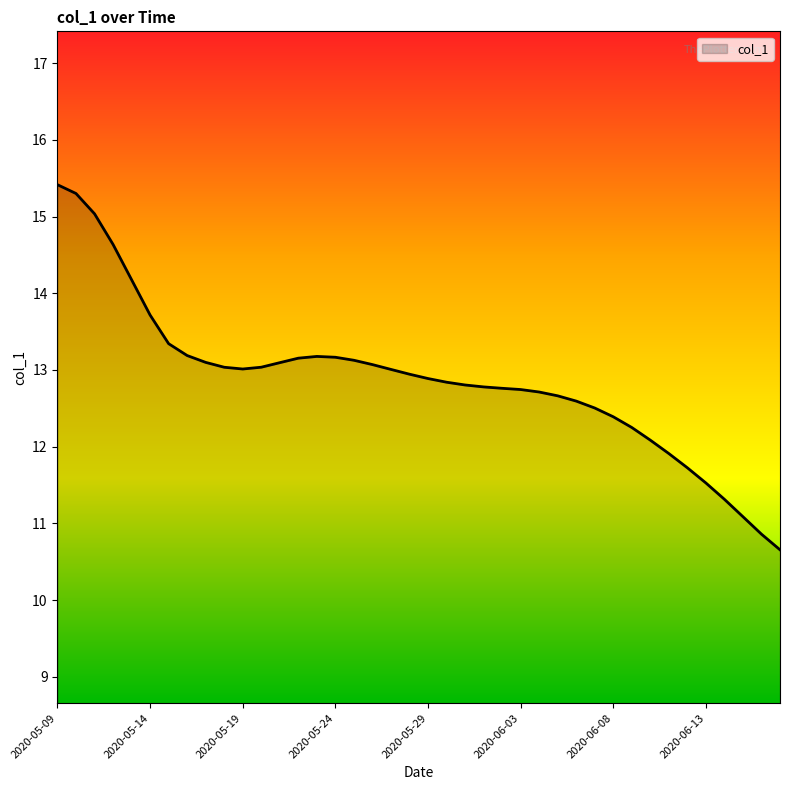

What is the difference between the maximum and minimum values?

4.8